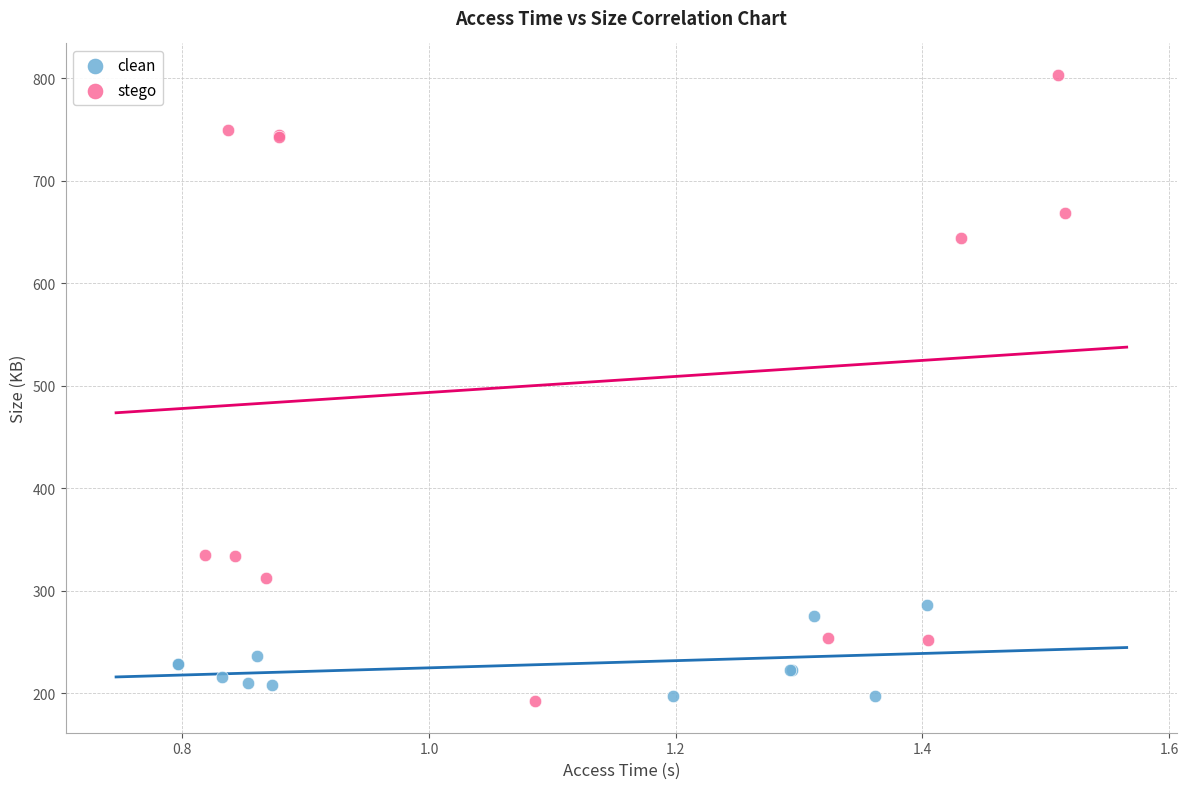

Which series contains the highest Y value?

stego